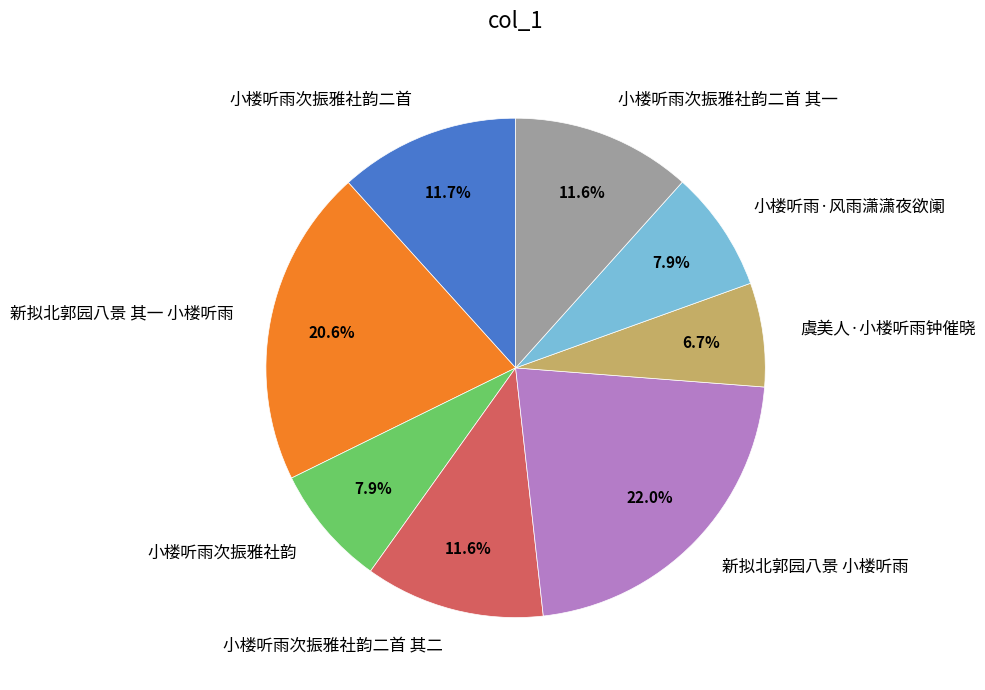

Approximately how many times larger is the value at 小楼听雨·风雨潇潇夜欲阑 compared to 新拟北郭园八景 小楼听雨?

0.4